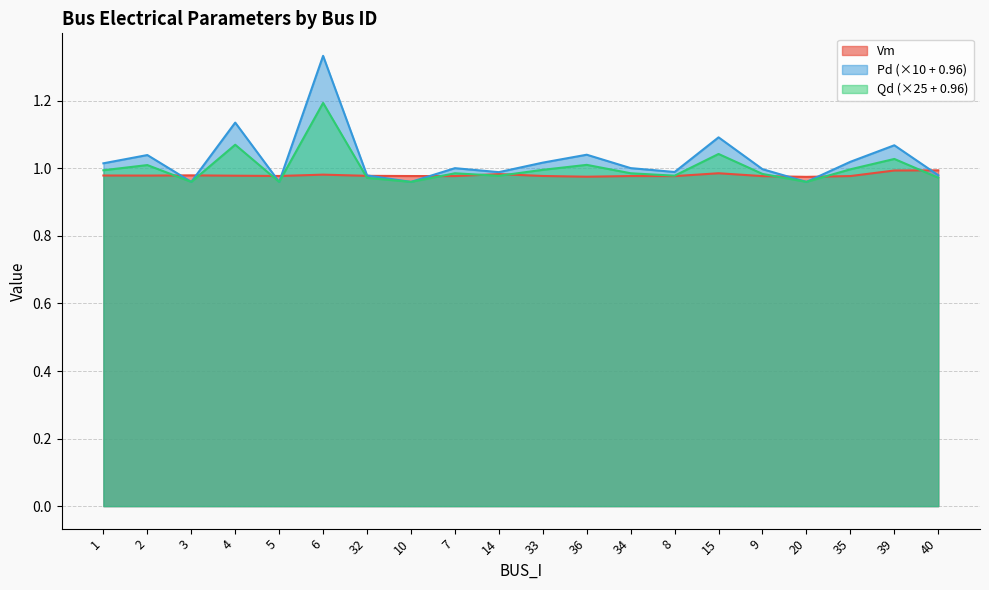

Reading left to right, extract all data points from this chart.

Vm: 1.0	1.0	1.0	1.0	1.0	1.0	1.0	1.0	1.0	1.0	1.0	1.0	1.0	1.0	1.0	1.0	1.0	1.0	1.0	1.0
Pd: 1.0	1.0	1.0	1.1	1.0	1.3	1.0	1.0	1.0	1.0	1.0	1.0	1.0	1.0	1.1	1.0	1.0	1.0	1.1	1.0
Qd: 1.0	1.0	1.0	1.1	1.0	1.2	1.0	1.0	1.0	1.0	1.0	1.0	1.0	1.0	1.0	1.0	1.0	1.0	1.0	1.0